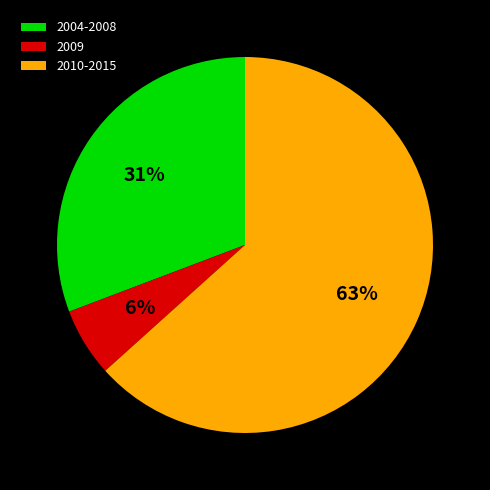

Count the number of slices in the pie.

3